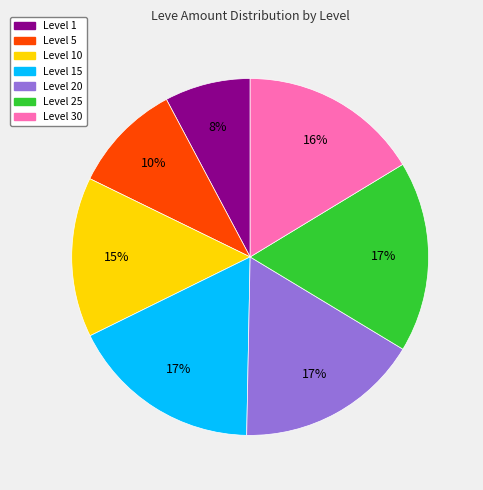

How many segments does this pie chart have?

7